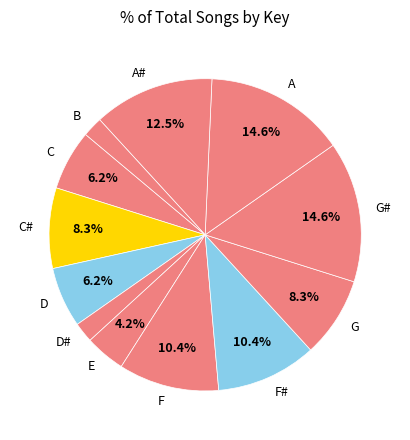

What percentage is NOT represented by D?

93.8%